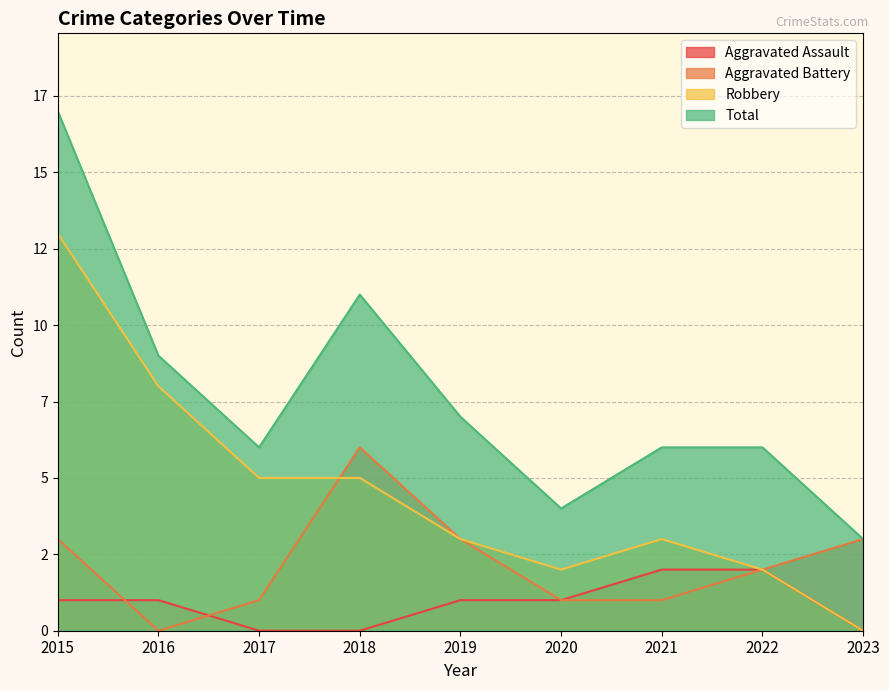

True or false: Aggravated Assault has a value of 1 at 2020.

True